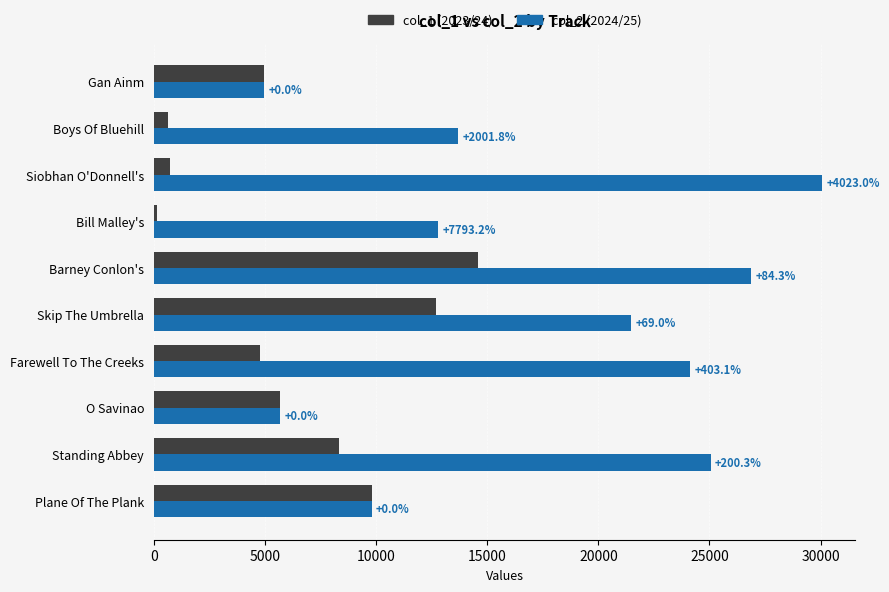

Rank the series by their maximum value, from lowest to highest.

col_1 (2023/24), col_2 (2024/25)